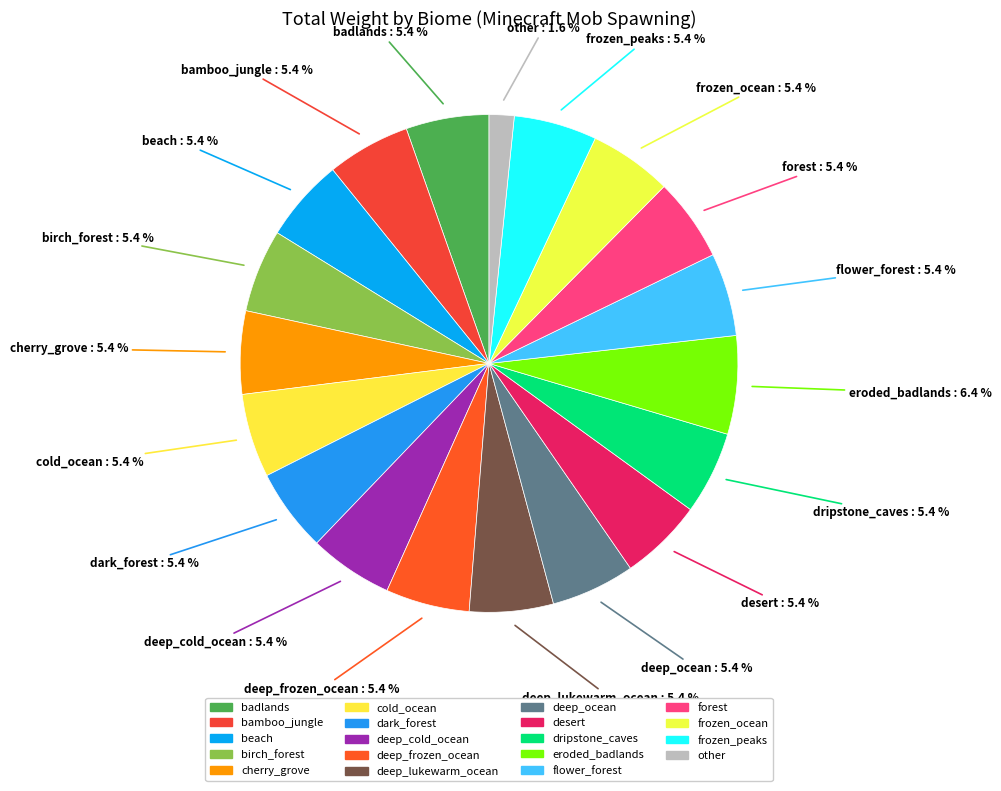

How many slices are in this pie chart?

19